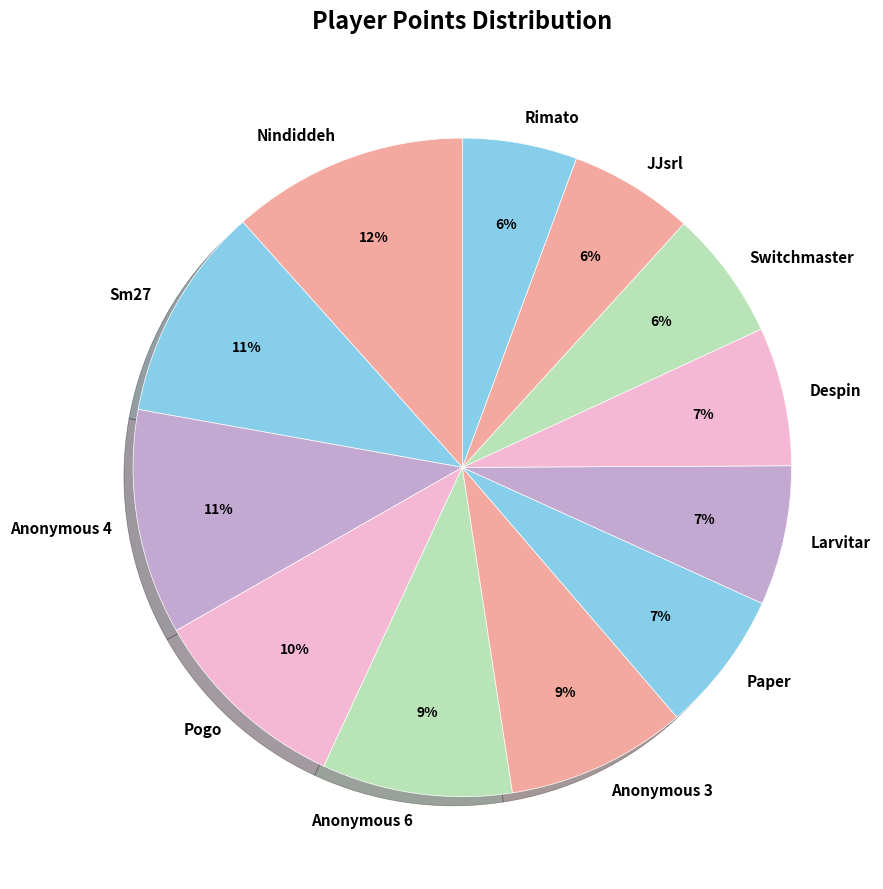

True or false: Sm27 accounts for 18% of the total.

False